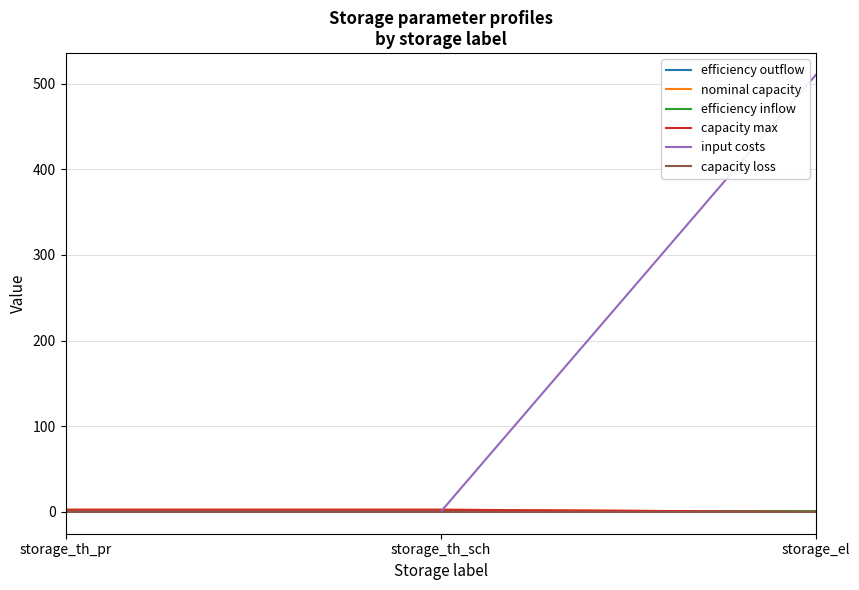

Reading left to right, transcribe all the data shown in this chart.

efficiency outflow: storage_th_pr=0.4	storage_th_sch=0.9	storage_el=0.9
nominal capacity: storage_th_pr=2.5	storage_th_sch=2.5	storage_el=0.0
efficiency inflow: storage_th_pr=1.0	storage_th_sch=1.0	storage_el=0.9
capacity max: storage_th_pr=2.5	storage_th_sch=2.5	storage_el=0.0
input costs: storage_th_pr=0.0	storage_th_sch=0.0	storage_el=510.0
capacity loss: storage_th_pr=0.0	storage_th_sch=0.0	storage_el=0.0